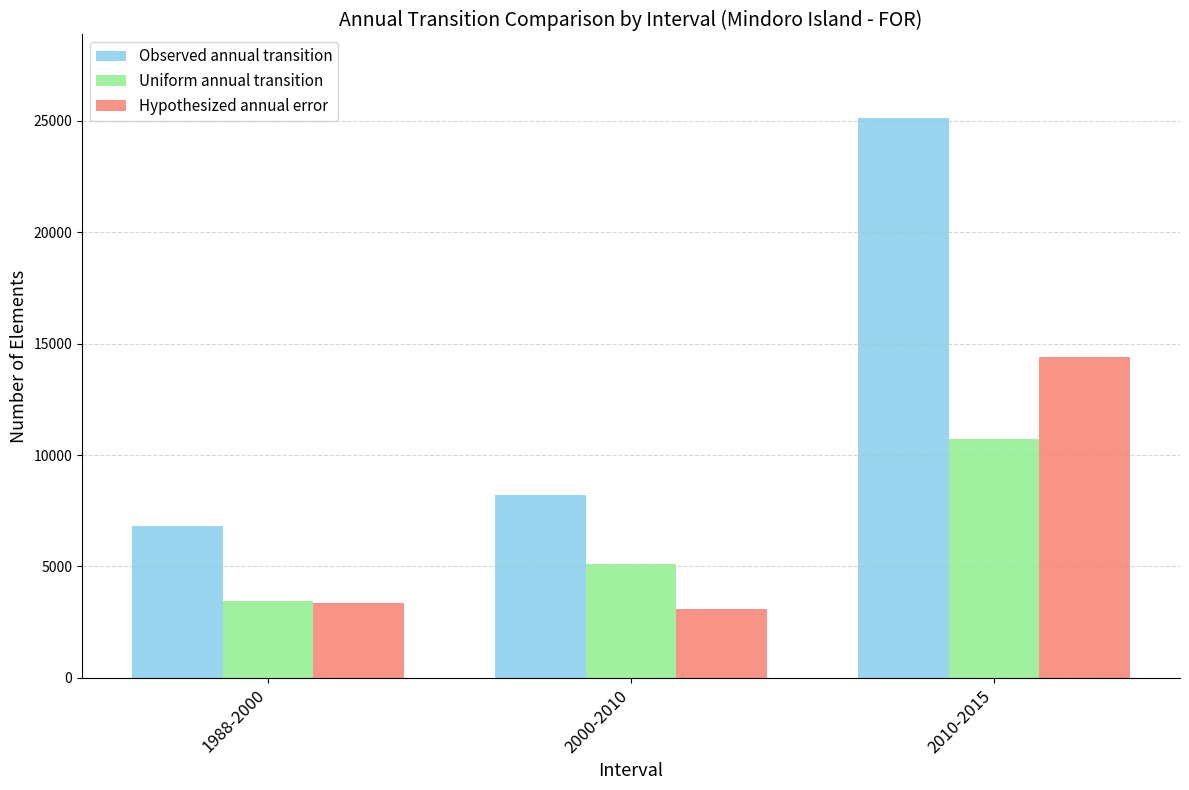

What is the spread (max minus min) of values at 2010-2015?

14393.6